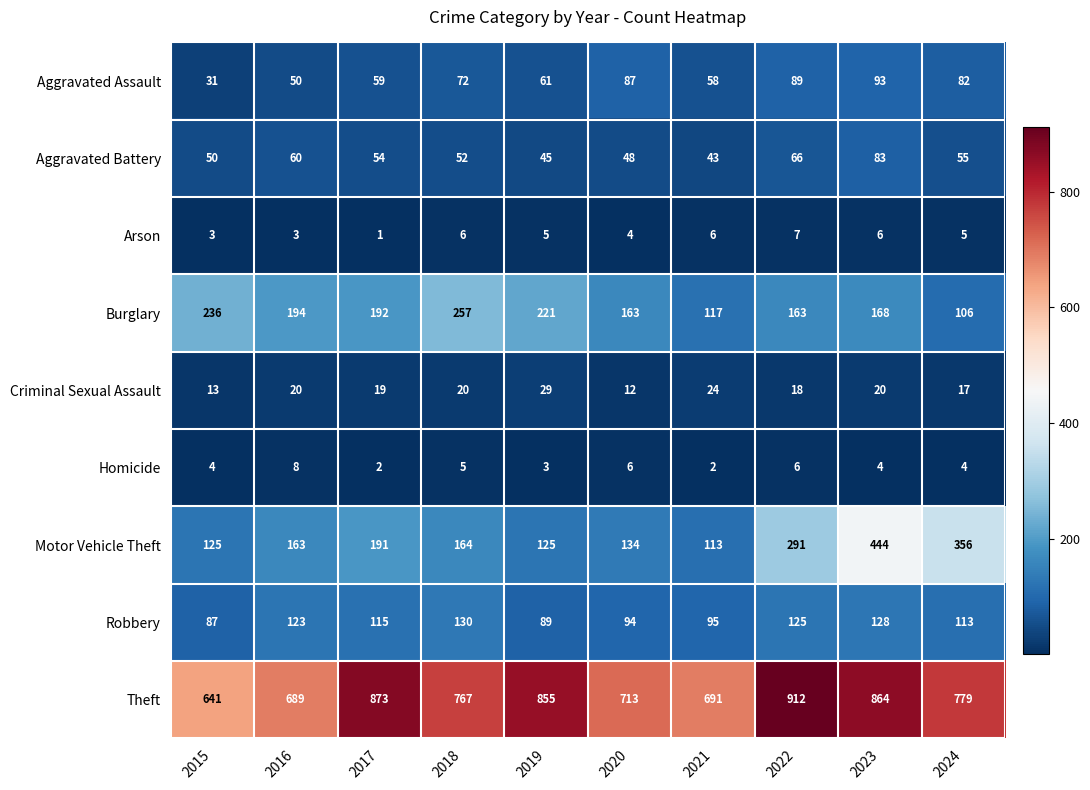

Rank the series by their maximum value, from highest to lowest.

Theft, Motor Vehicle Theft, Burglary, Robbery, Aggravated Assault, Aggravated Battery, Criminal Sexual Assault, Homicide, Arson